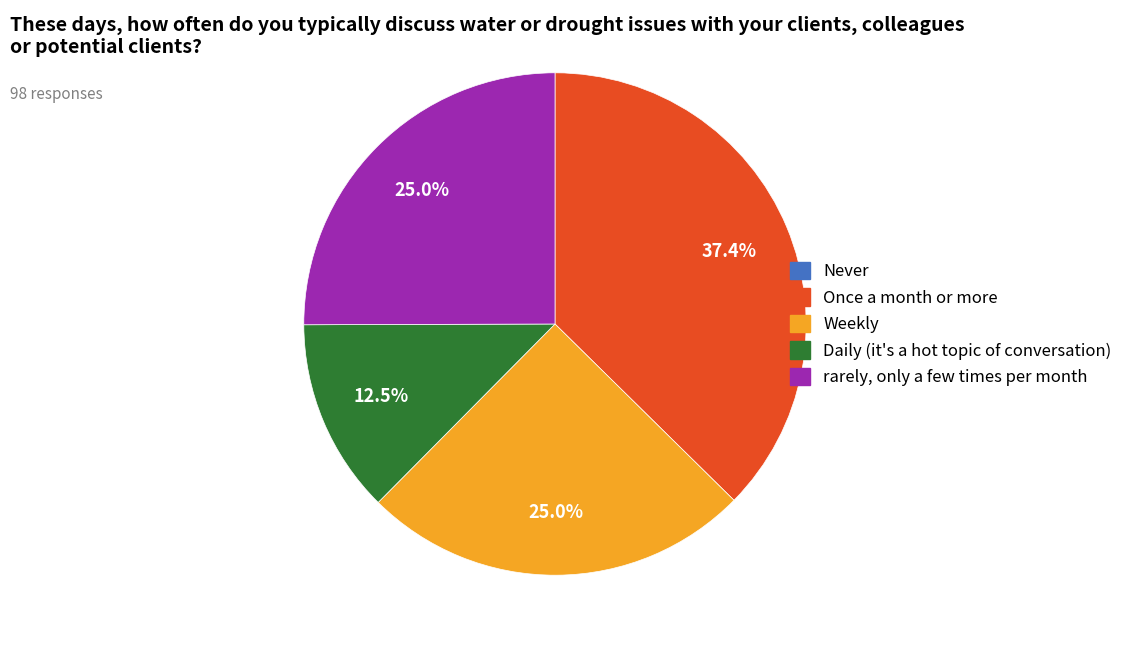

Does any single category account for the majority?

No